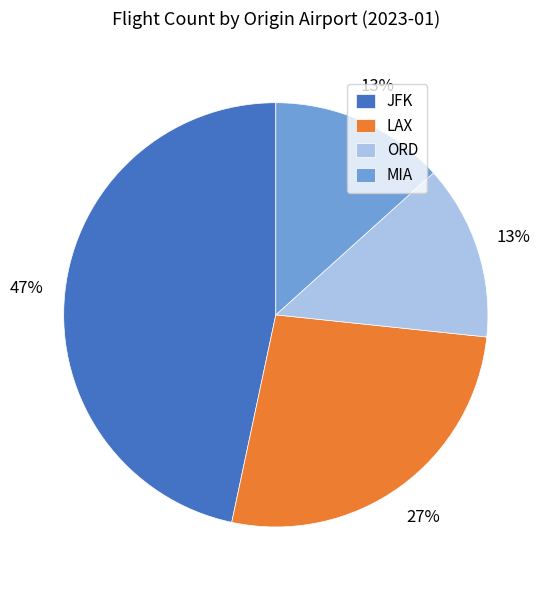

Combined, do ORD and MIA account for over 50%?

No